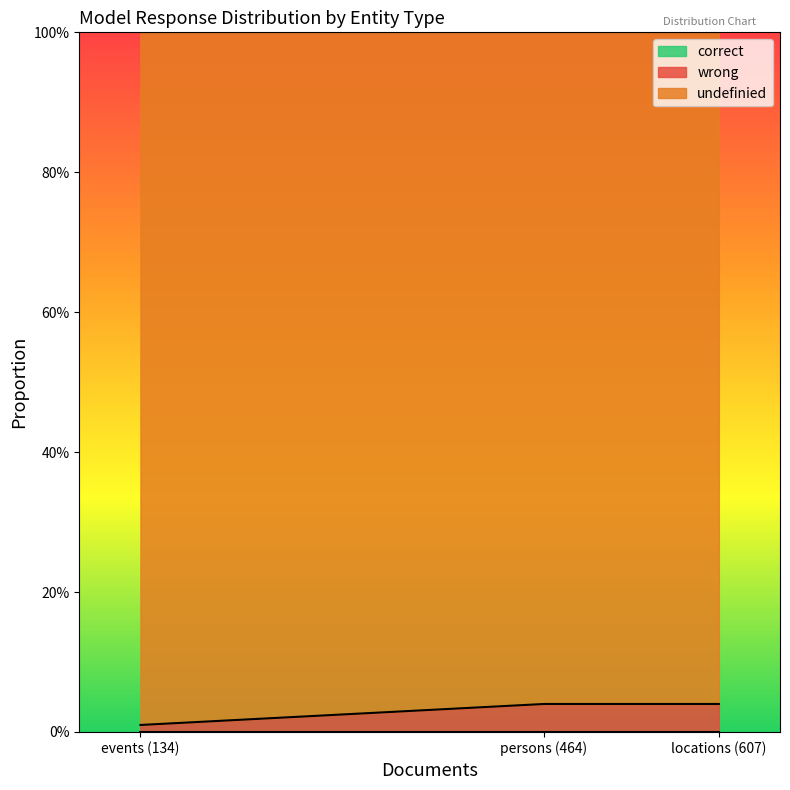

Which series has the largest total across all categories?

undefinied